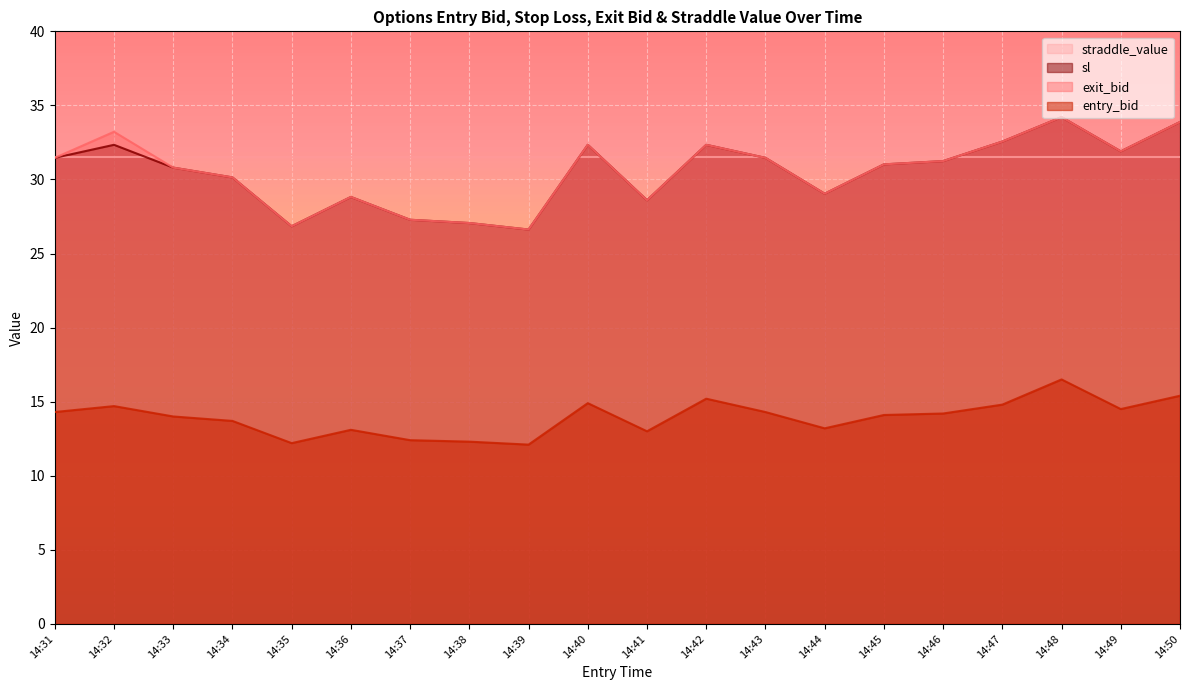

What is the sum of all entry_bid values?

278.9